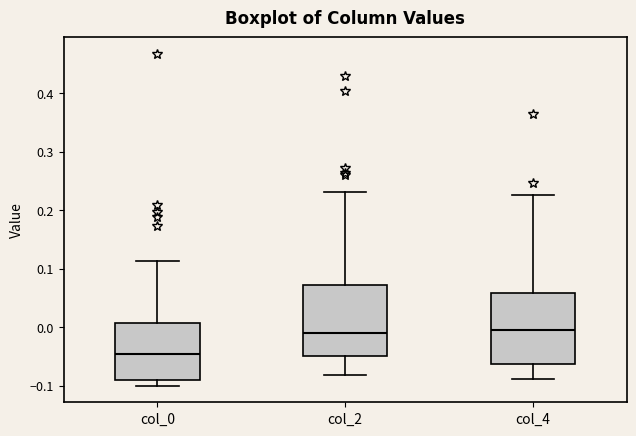

Reading left to right, read every box against the y-axis: the position of its median line, the range the box covers, and the ends of its whiskers. The values are not printed on the chart, so give them approximately, as read against the axis.

col_0: median -0.05, box -0.09 to 0.01, whiskers -0.10 to 0.11
col_2: median -0.01, box -0.05 to 0.07, whiskers -0.08 to 0.23
col_4: median 0.00, box -0.06 to 0.06, whiskers -0.09 to 0.23